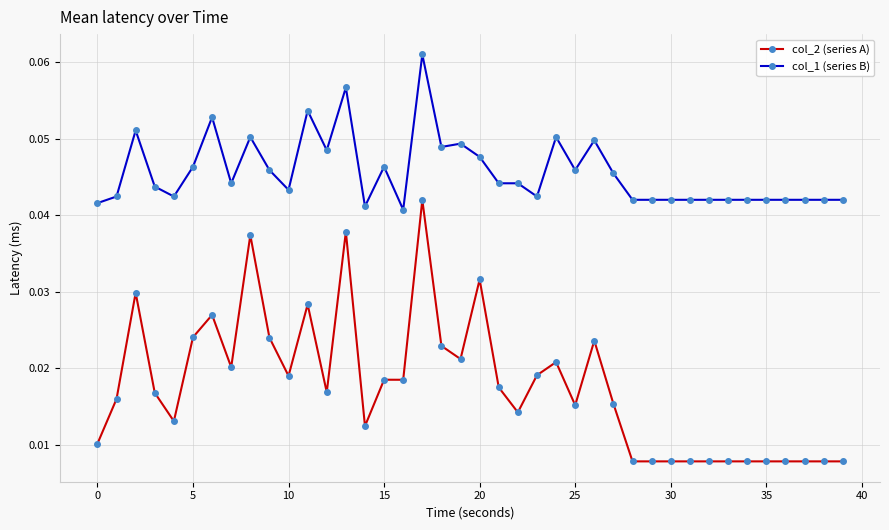

Rank the series by their average value, from lowest to highest.

col_2 (series A), col_1 (series B)